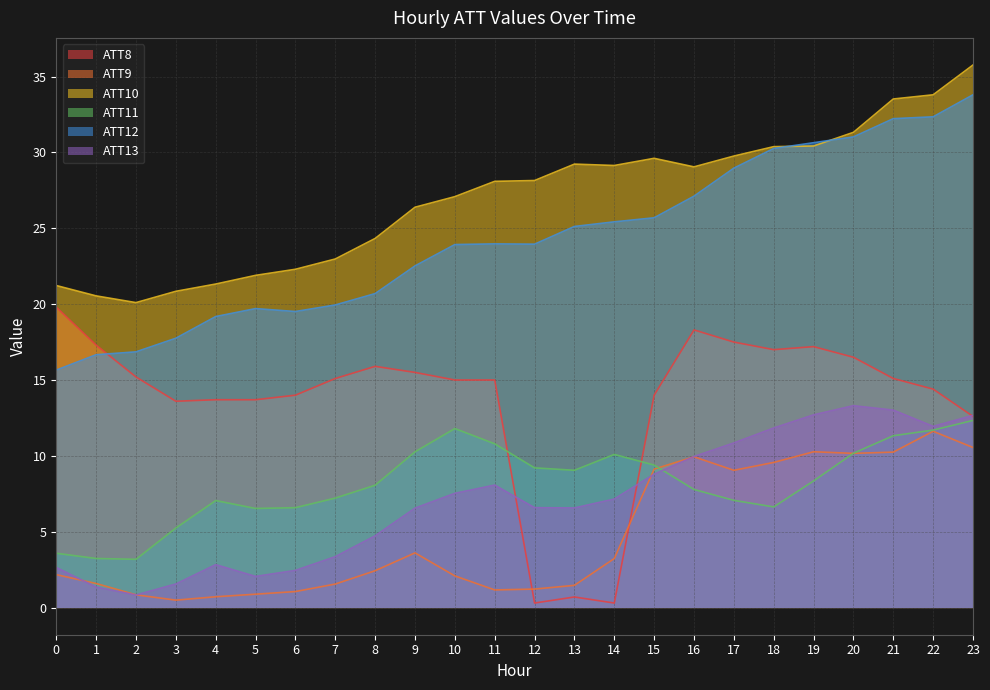

True or false: ATT12 has more than 2 interior local peaks.

False